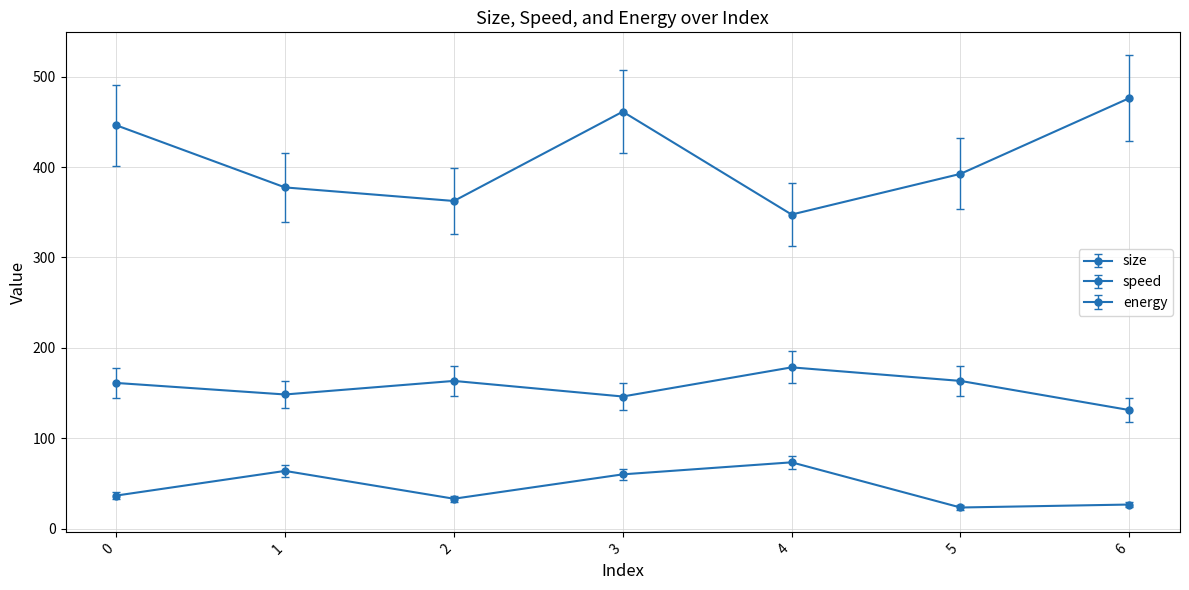

How many data points in energy are less than 36?

3